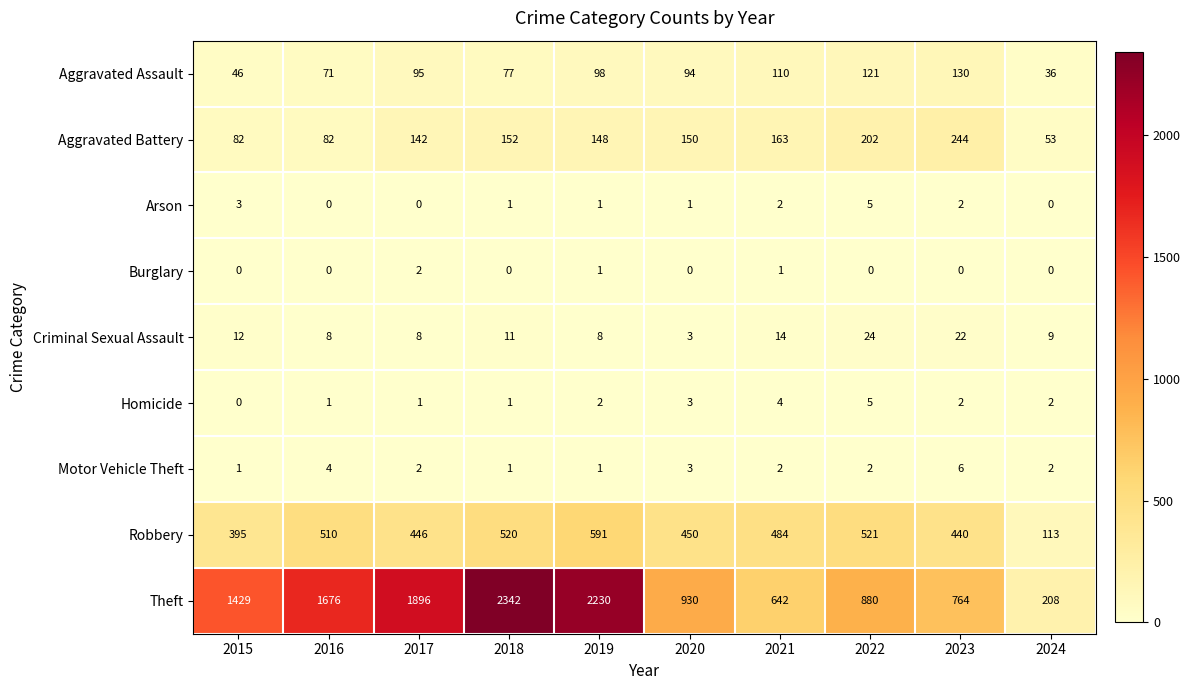

Between 2022 and 2024, which series saw the biggest shift?

Theft